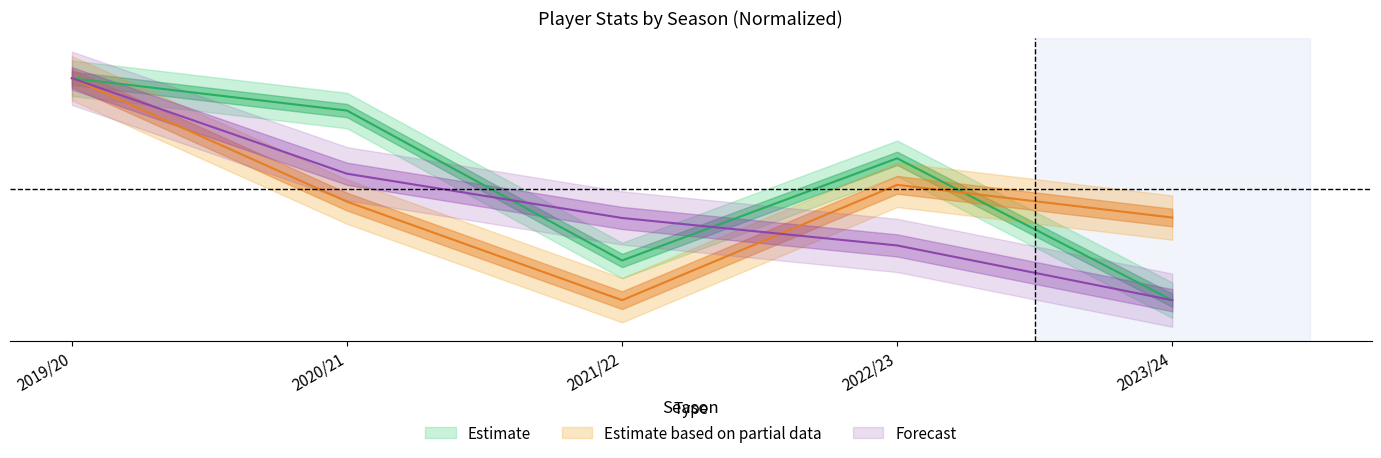

Does the chart display data point markers on the line(s)?

No